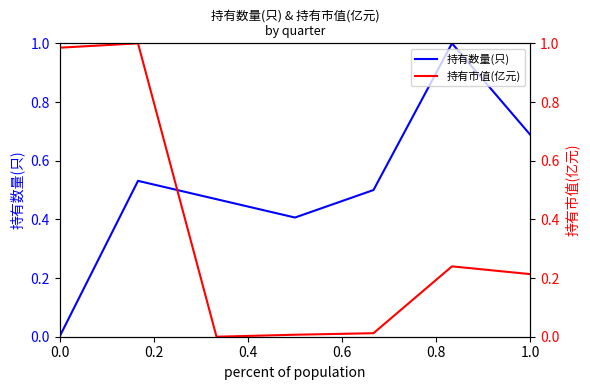

True or false: 持有数量(只) has more than 0 points higher than both neighbors.

True